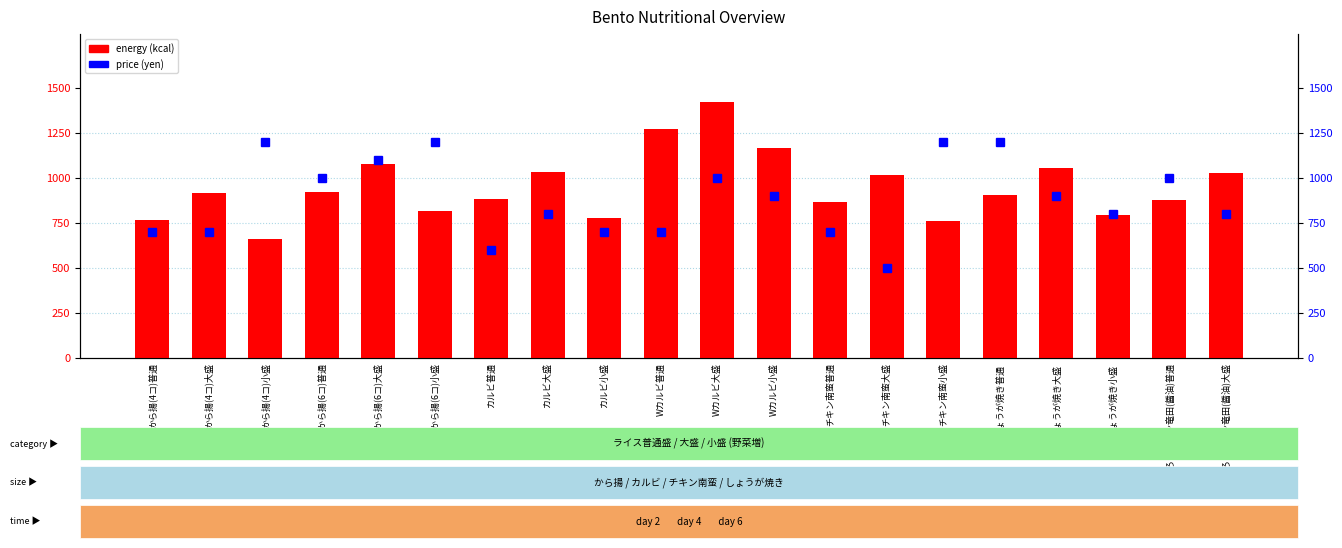

The price series shows 900 at しょうが焼き大盛. True or false?

True